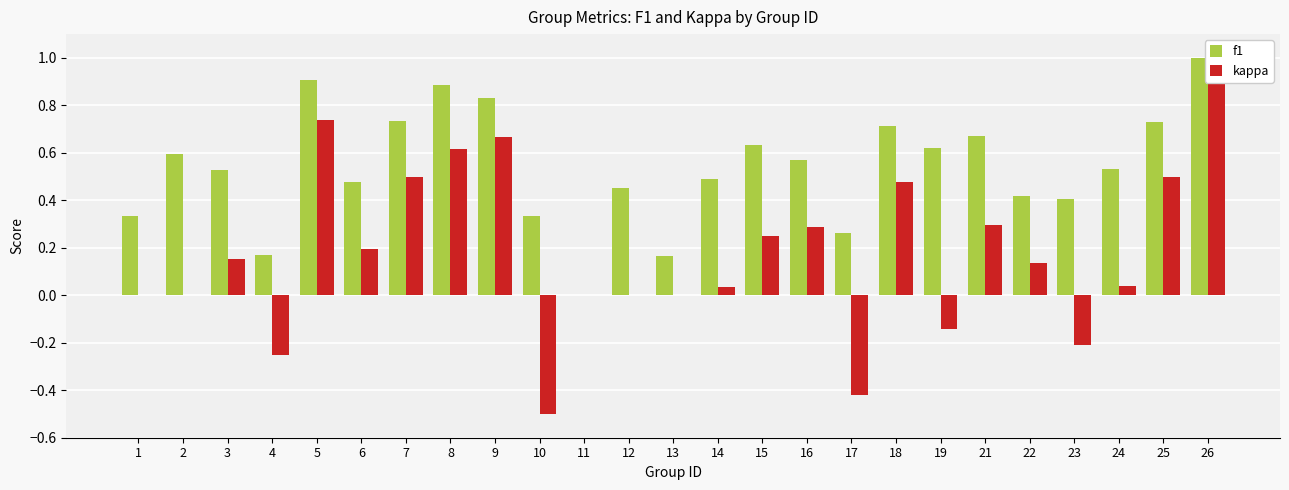

The value of f1 at 12 is 0.5. True or false?

True